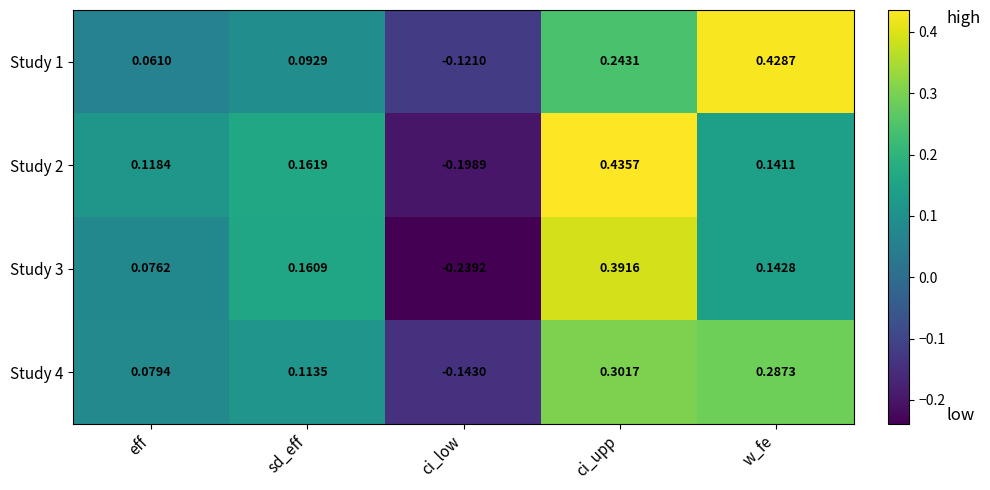

List the labels in order of Study 4 value, smallest first.

ci_low, eff, sd_eff, w_fe, ci_upp